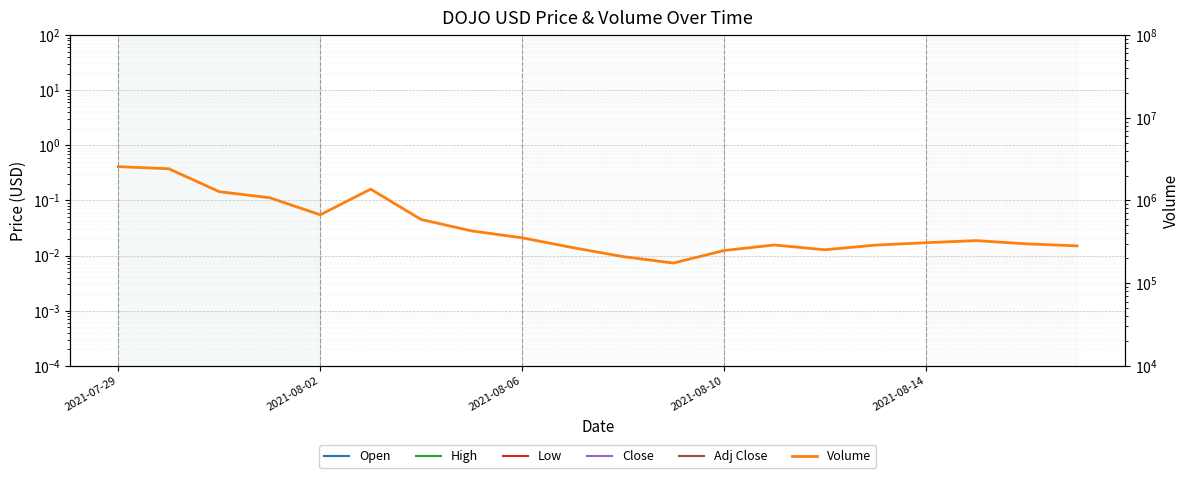

Which series changed the most between 6 and 19?

Volume